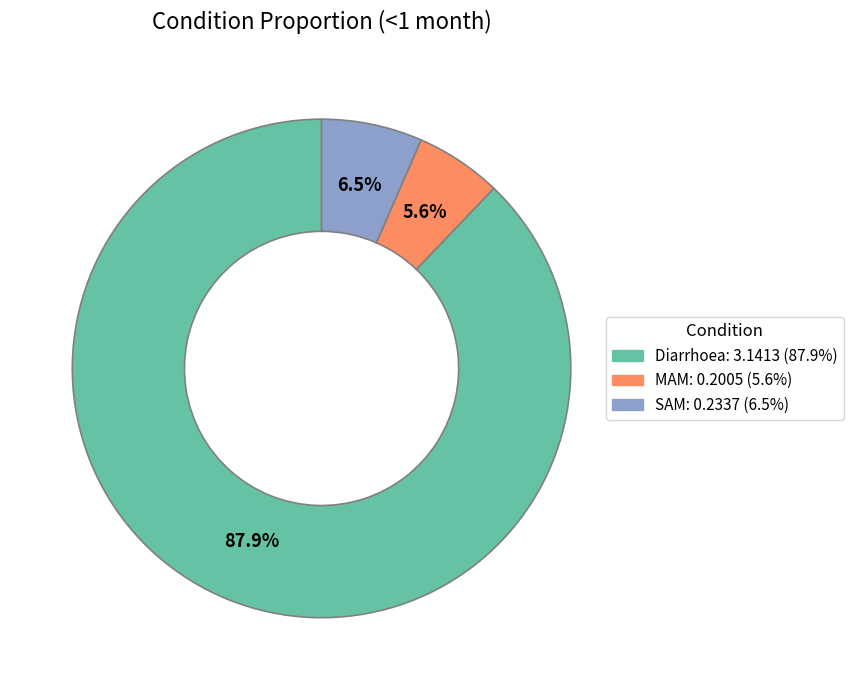

To the nearest percent, what percentage of the pie is Diarrhoea?

88%